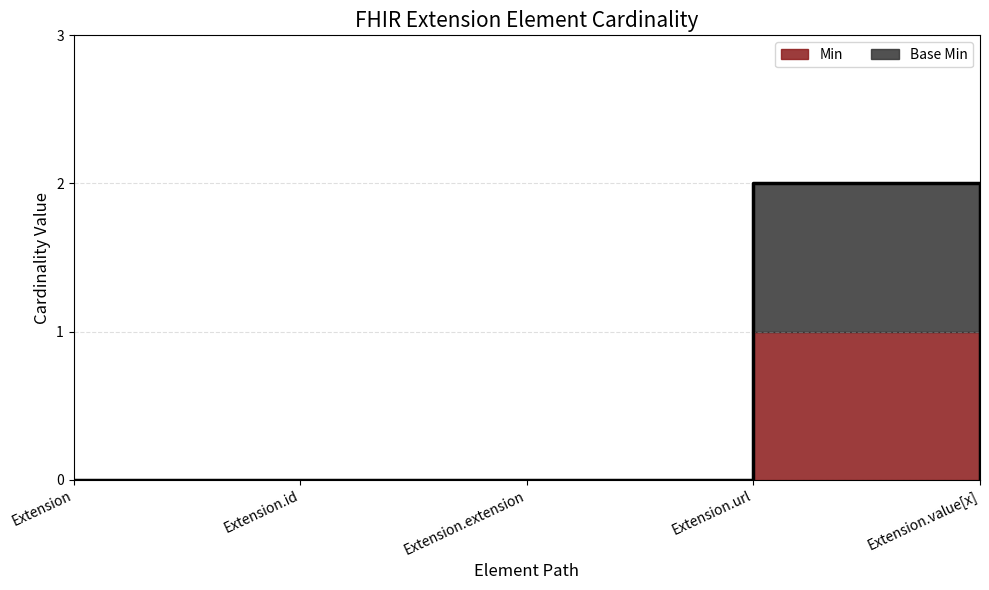

List the labels in order of value, smallest first.

Extension, Extension.id, Extension.extension, Extension.value[x], Extension.url